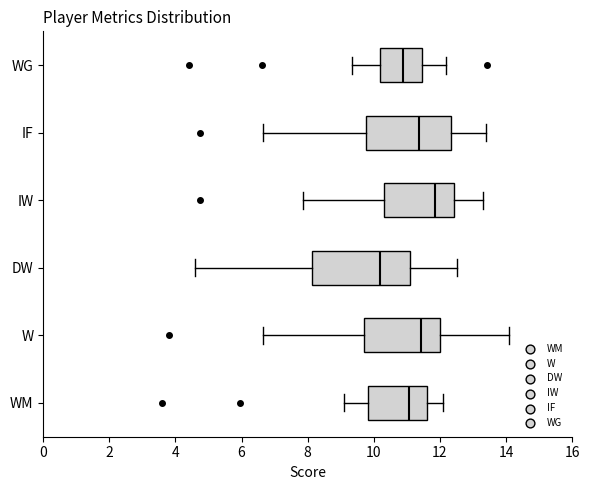

Which box has the furthest to the left median line?

DW